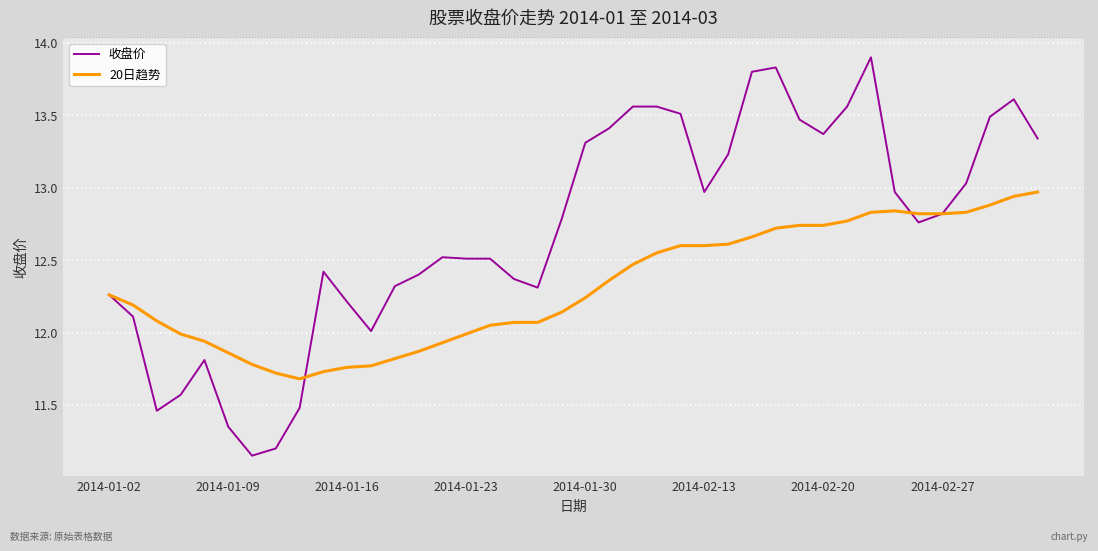

Which series has the largest total across all categories?

收盘价